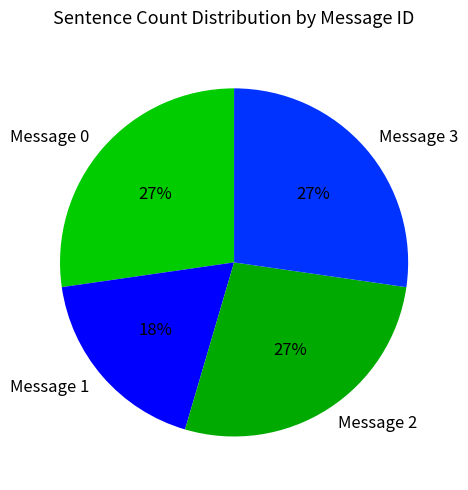

Is the sum of Message 1 and Message 0 greater than half?

No